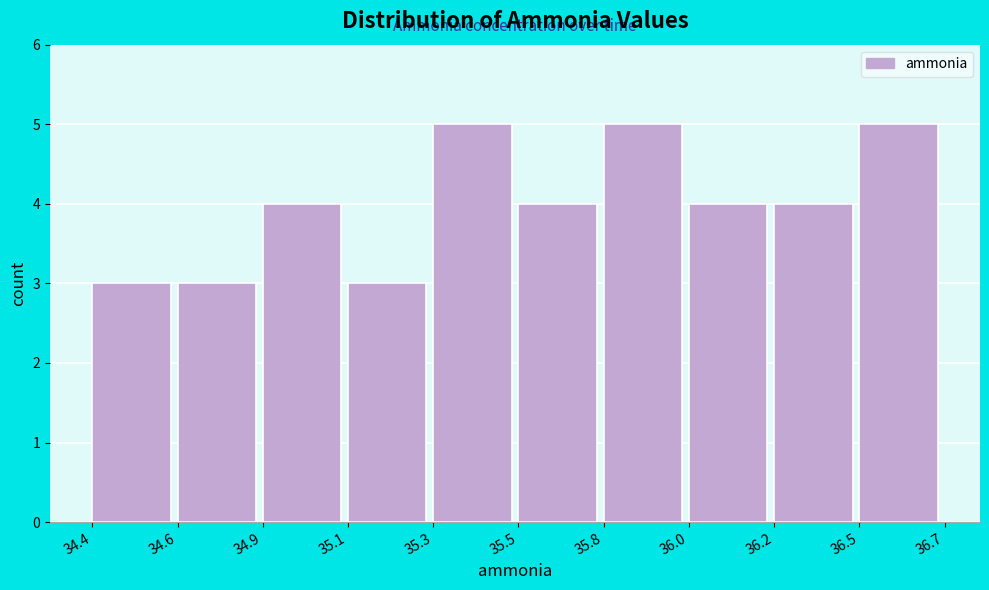

Reading left to right, list all the values displayed in this chart.

3	3	4	3	5	4	5	4	4	5